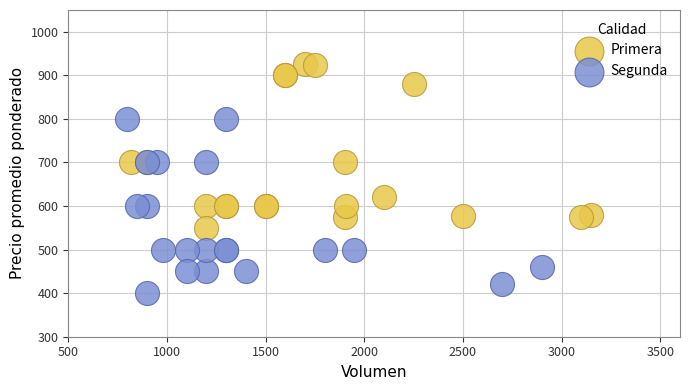

Which series contains the highest Y value?

Primera